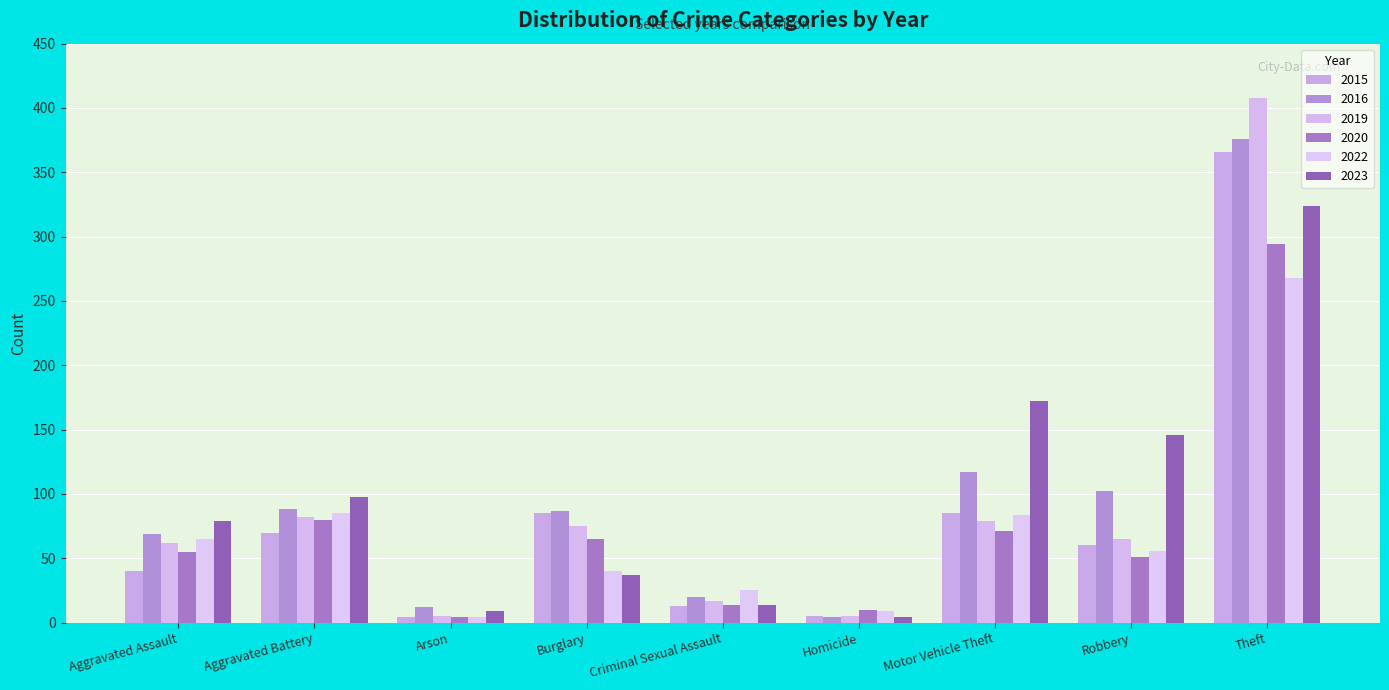

At how many categories does at least one series exceed 16?

7